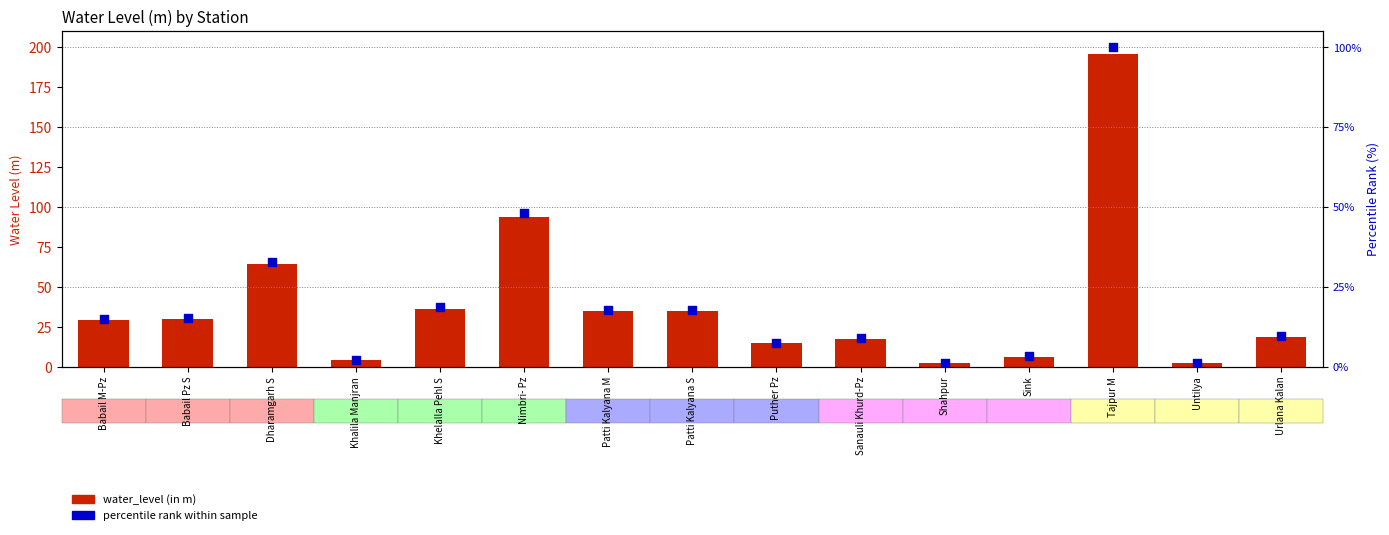

Which series contains the lowest Y value?

percentile rank within sample